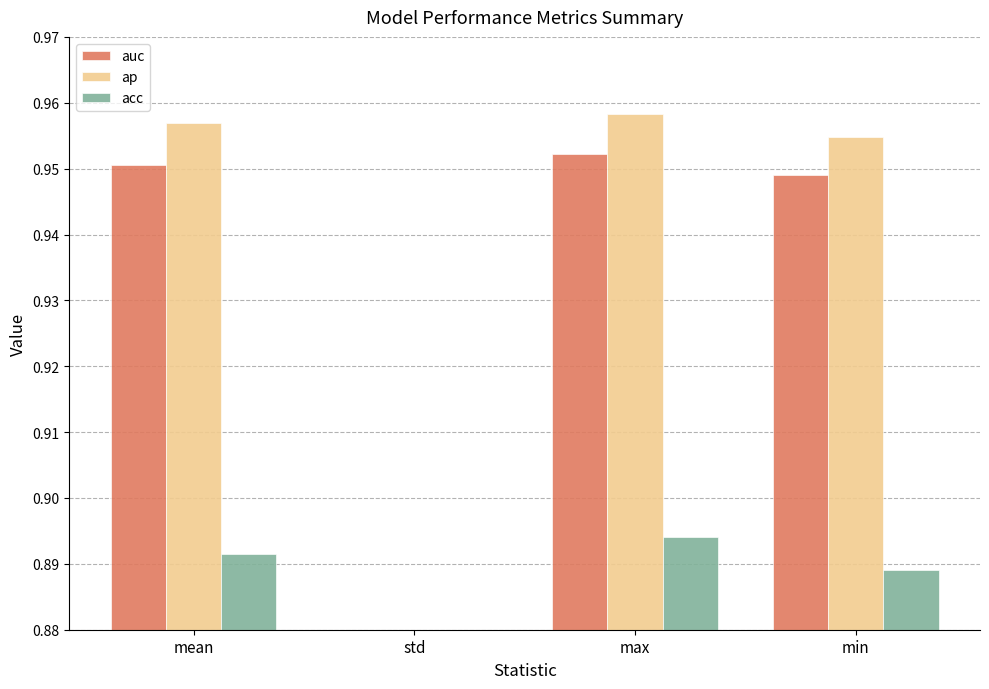

At which category does the chart reach its minimum across all series?

std